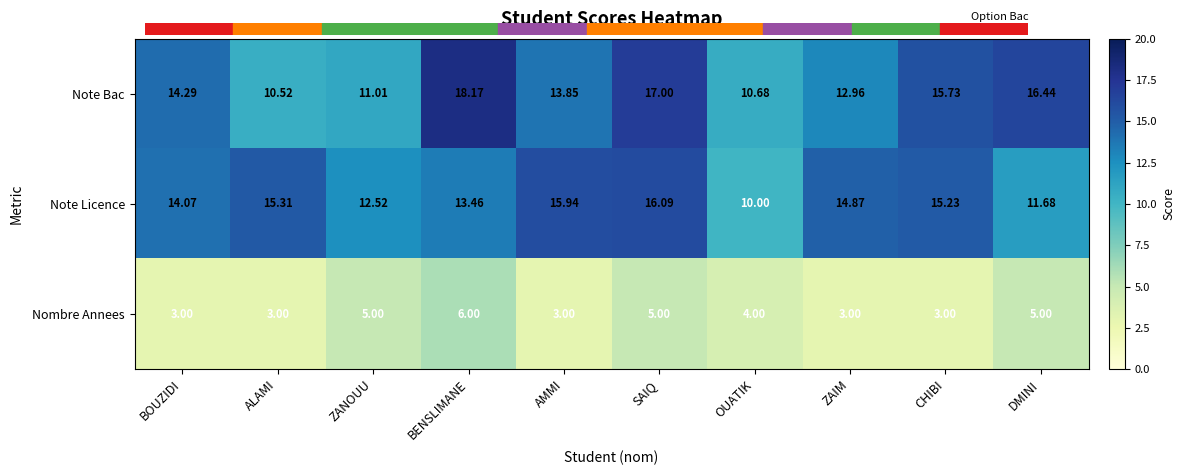

How many data points does each series have?

10